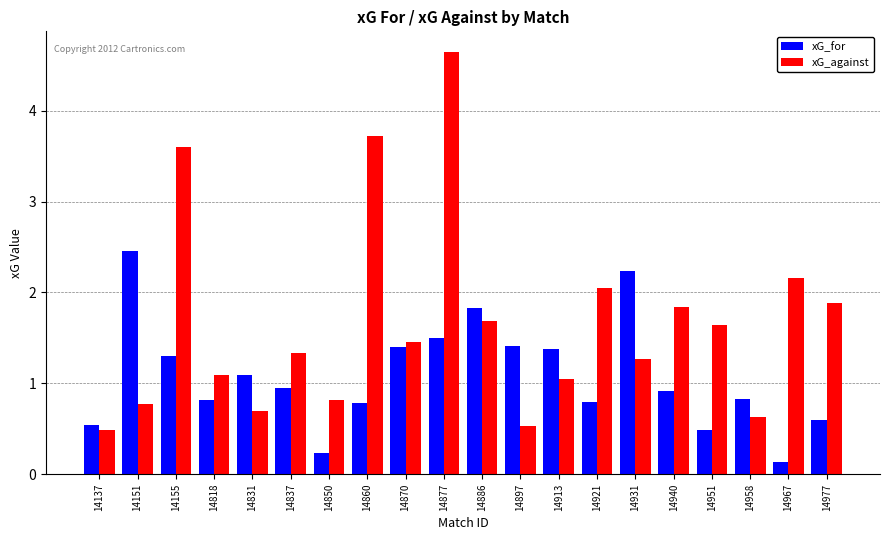

Rank the series by their average value, from highest to lowest.

xG_against, xG_for